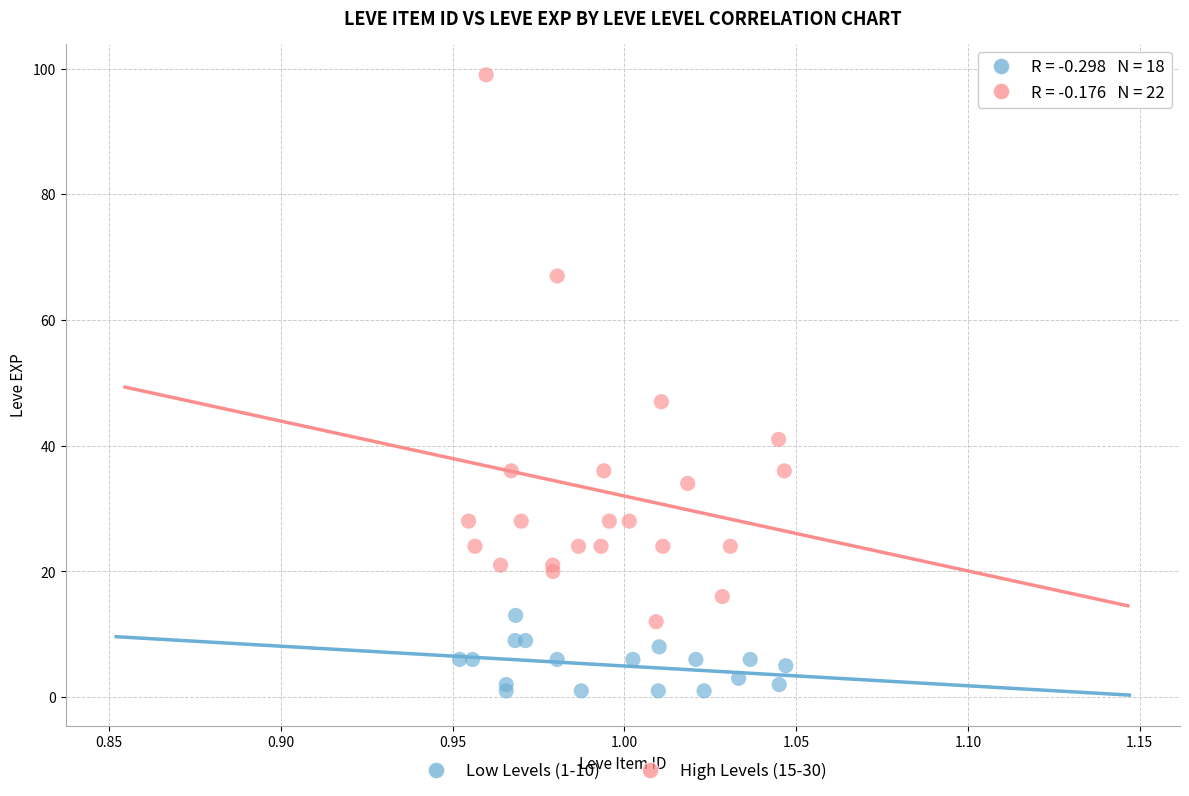

Which series contains the lowest Y value?

Low Levels (1-10)